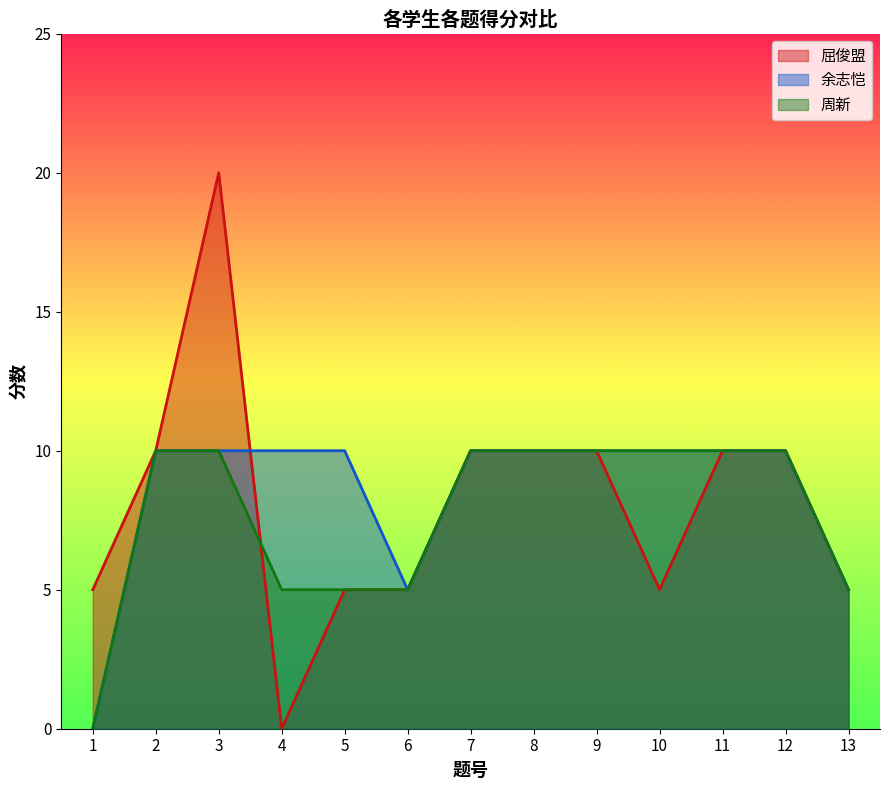

What is the total value across all series at 3?

40